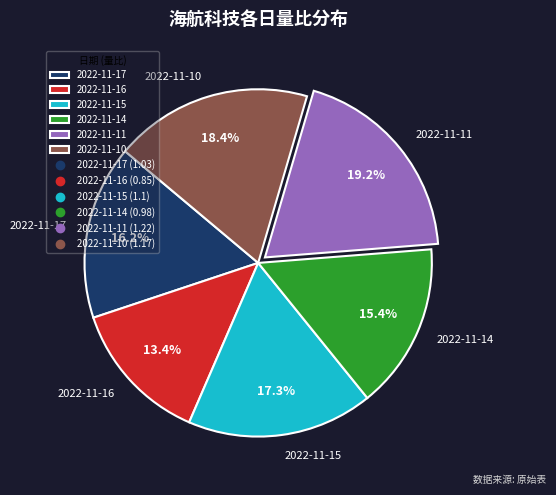

Is there any slice that represents more than half of the pie?

No